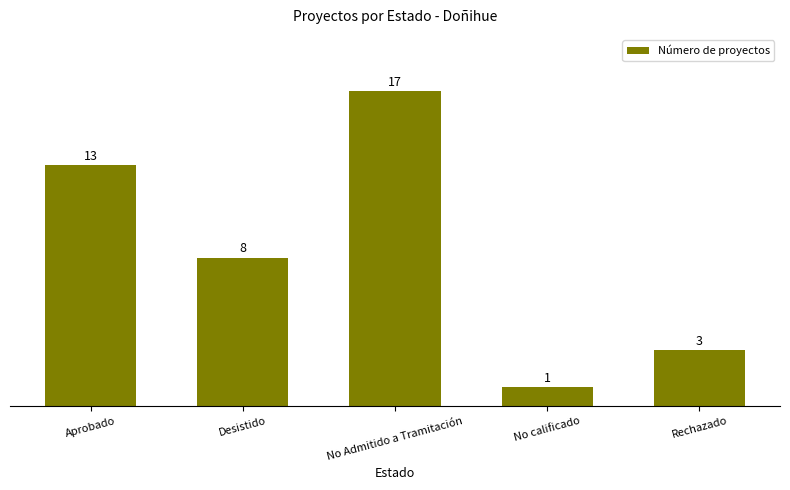

What is the difference between the second highest and second lowest values?

10